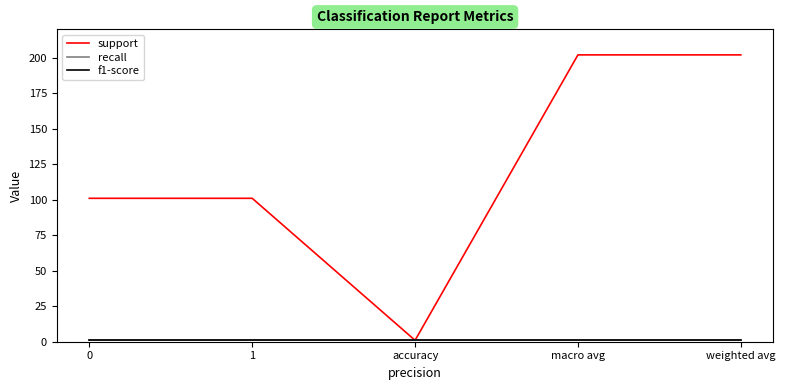

The recall series shows 0 at weighted avg. True or false?

False